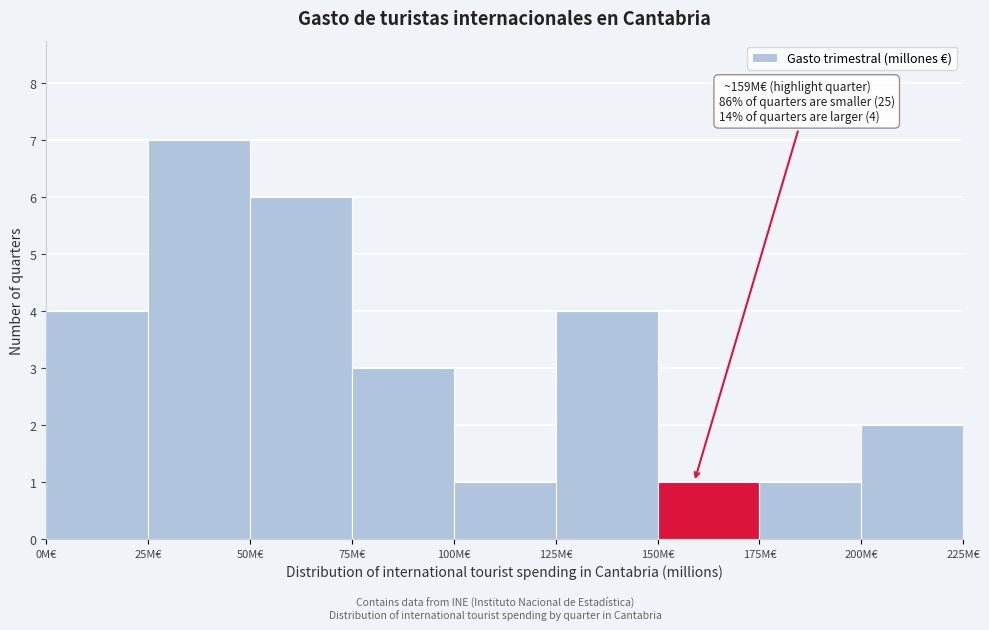

Which range on the x-axis has the tallest bar?

25 to 50